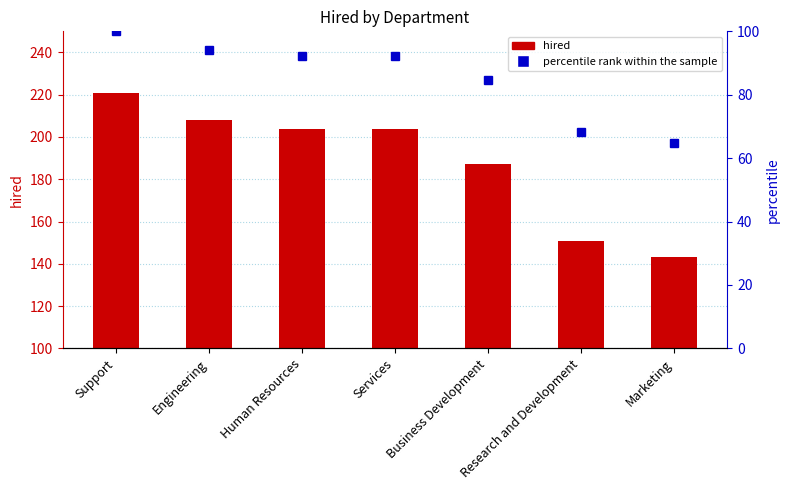

What are all the series names shown in the legend?

hired, percentile rank within the sample